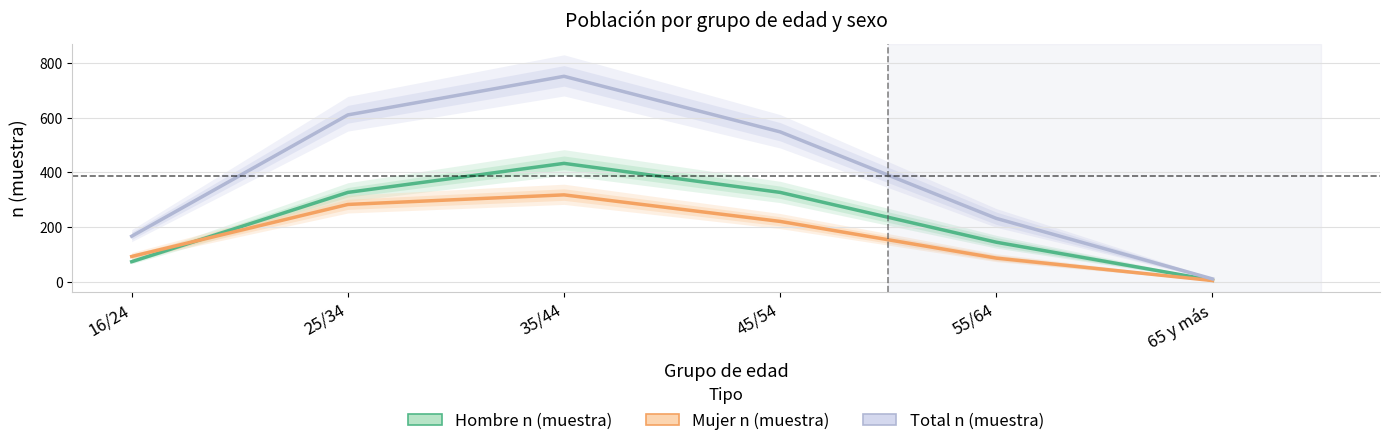

Is this an area chart (filled region under the line)?

No